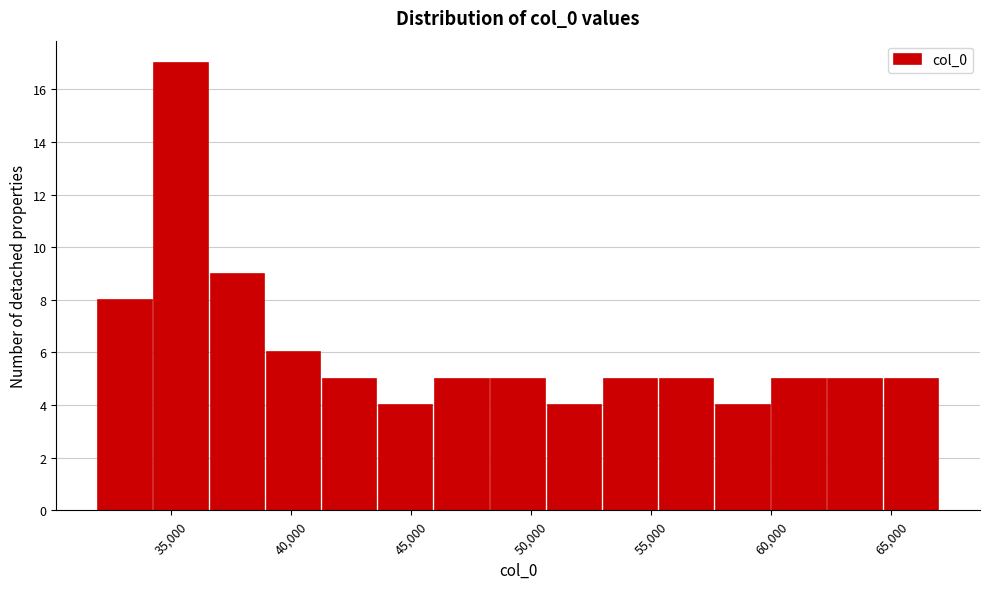

Over which range of the x-axis is the bar tallest?

34500 to 36500